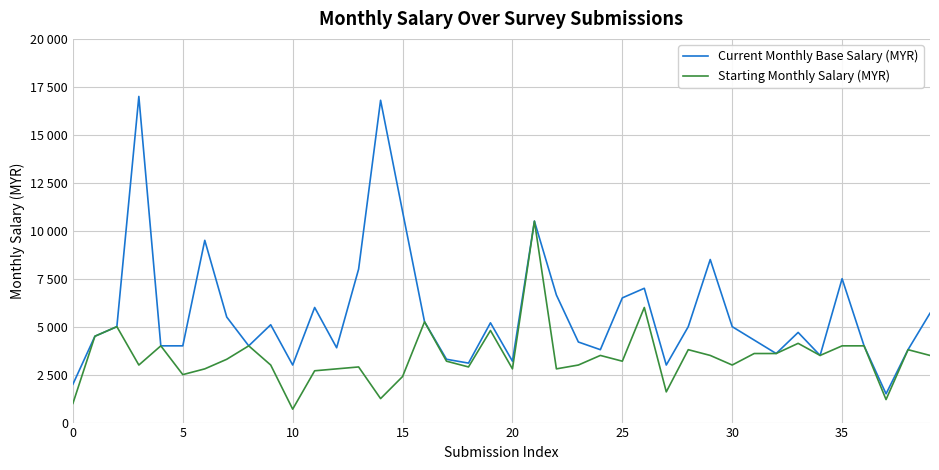

Is this an area chart (filled region under the line)?

No